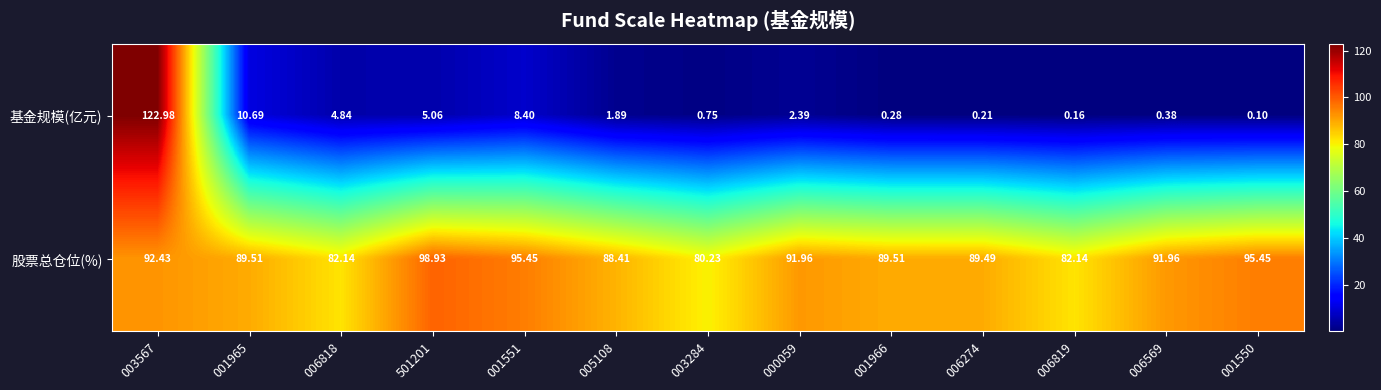

List the series in order of their peak value, lowest first.

股票总仓位(%), 基金规模(亿元)